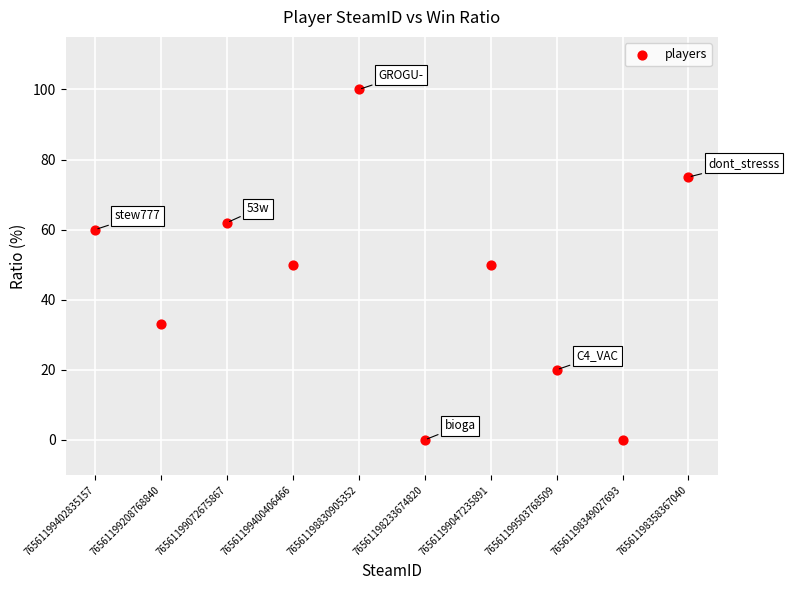

What is the average Y value?

45